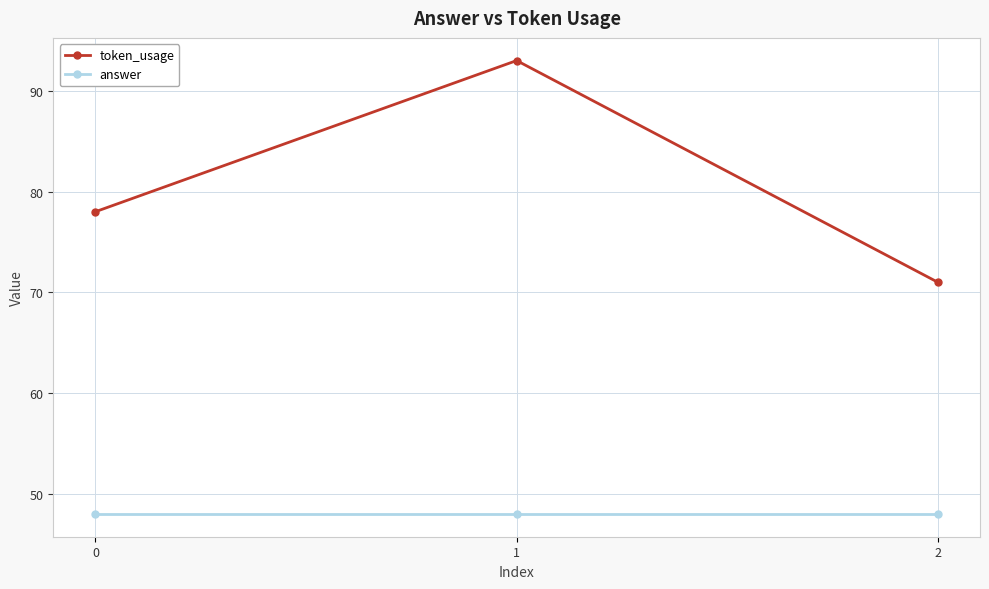

What is the difference between the token_usage values at 0 and 2?

7